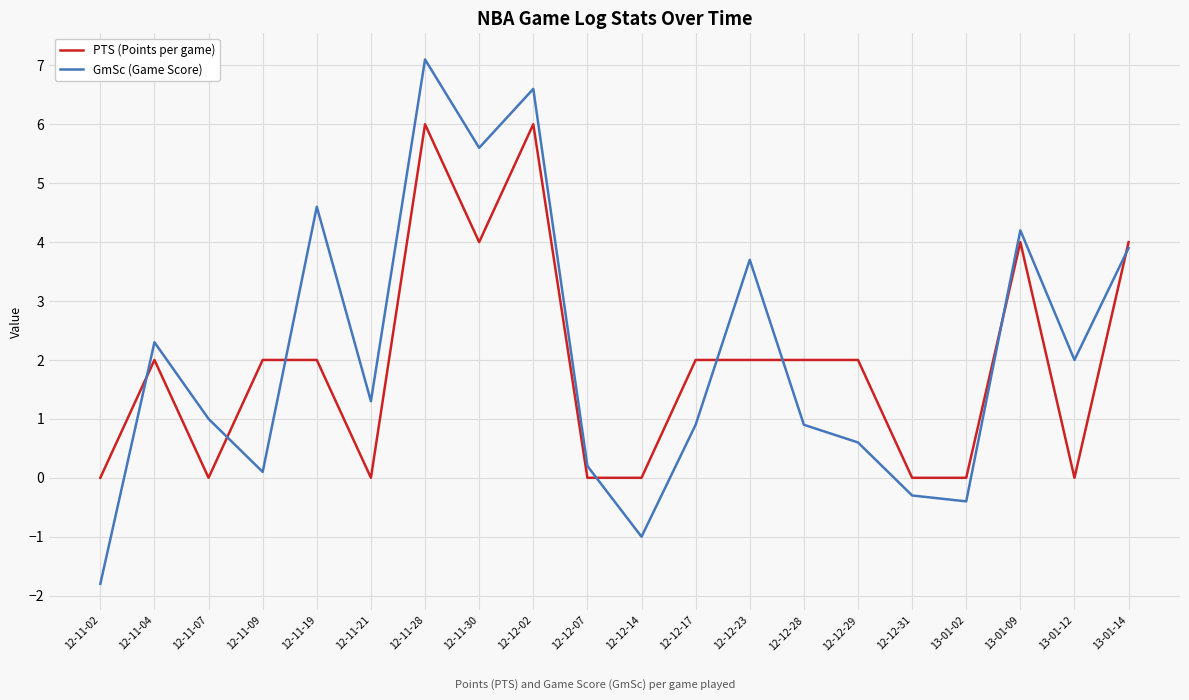

Where is the first local minimum for GmSc (Game Score)?

12-11-09